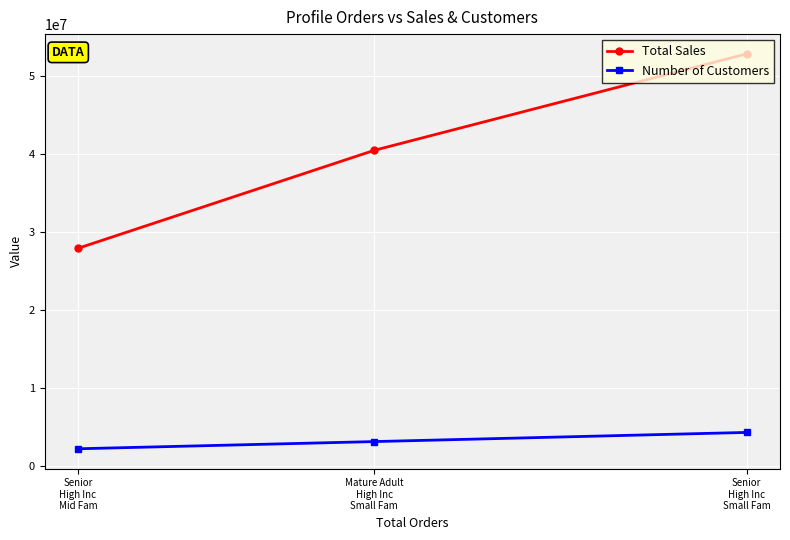

Between Mature Adult
High Inc
Small Fam and Senior
High Inc
Mid Fam, which series saw the biggest shift?

Total Sales